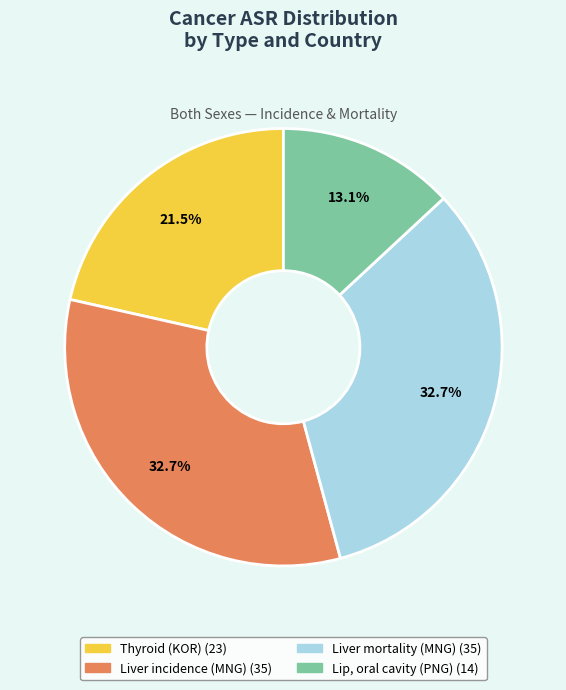

To the nearest percent, what is the average slice percentage?

25%